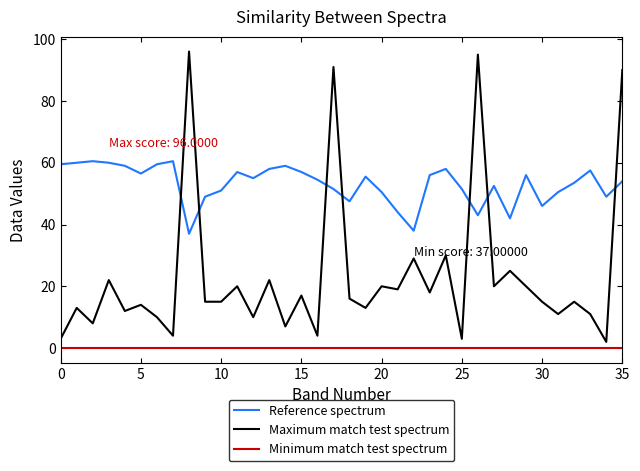

True or false: Minimum match test spectrum and Reference spectrum cross at least once.

False